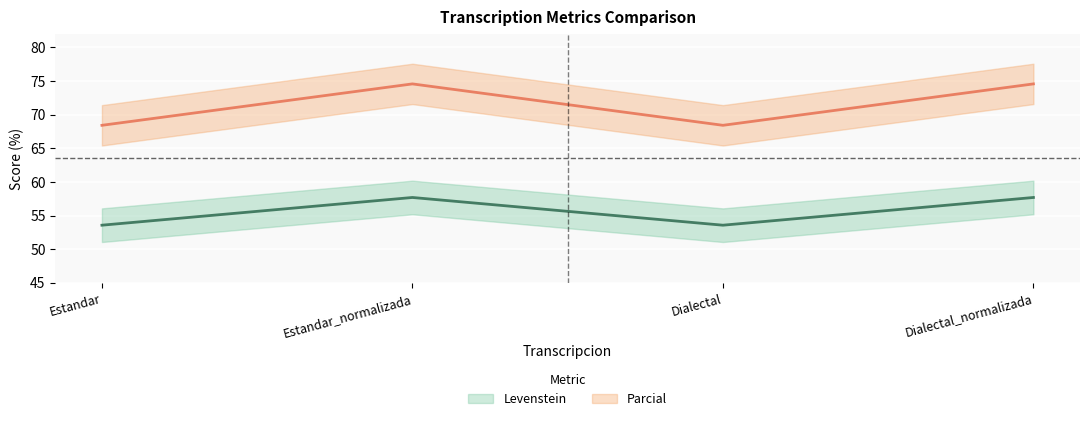

True or false: Parcial has more than 0 points higher than both neighbors.

True